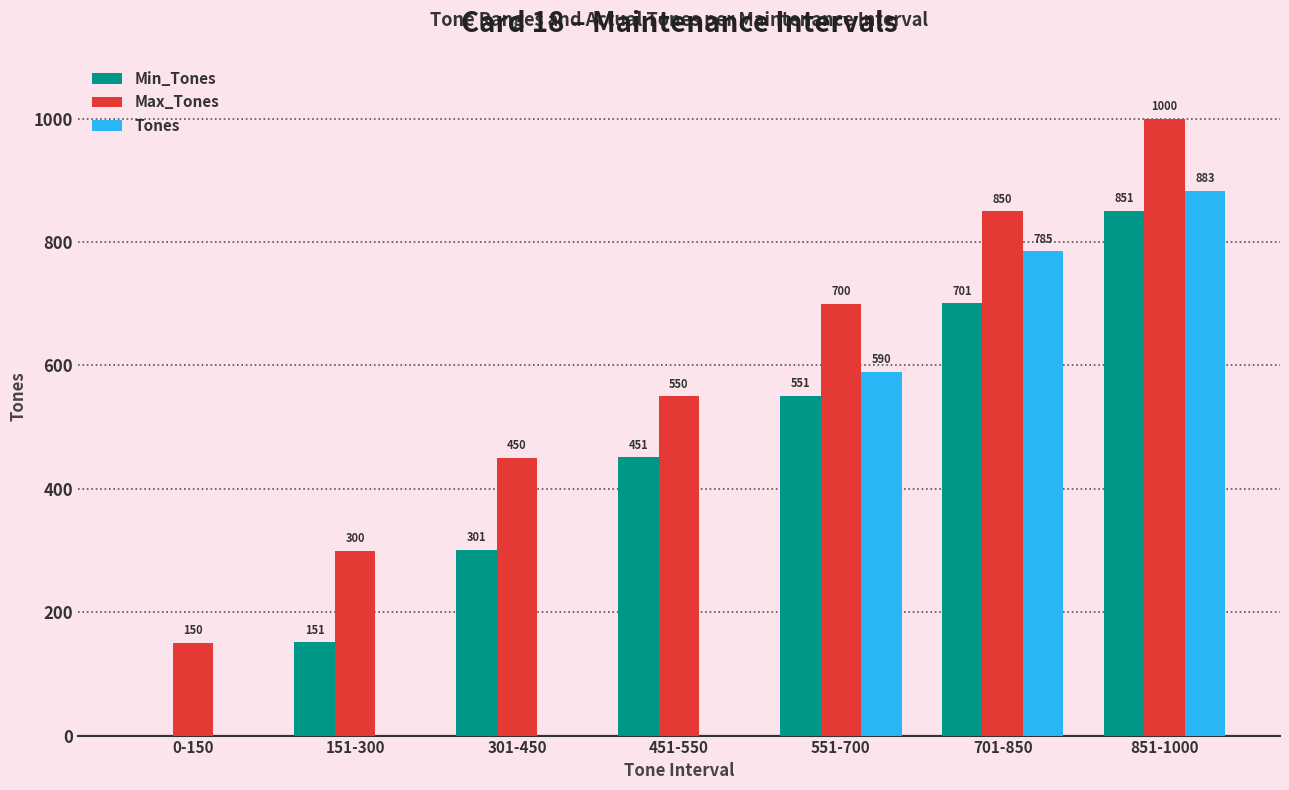

How many groups of bars are there?

7